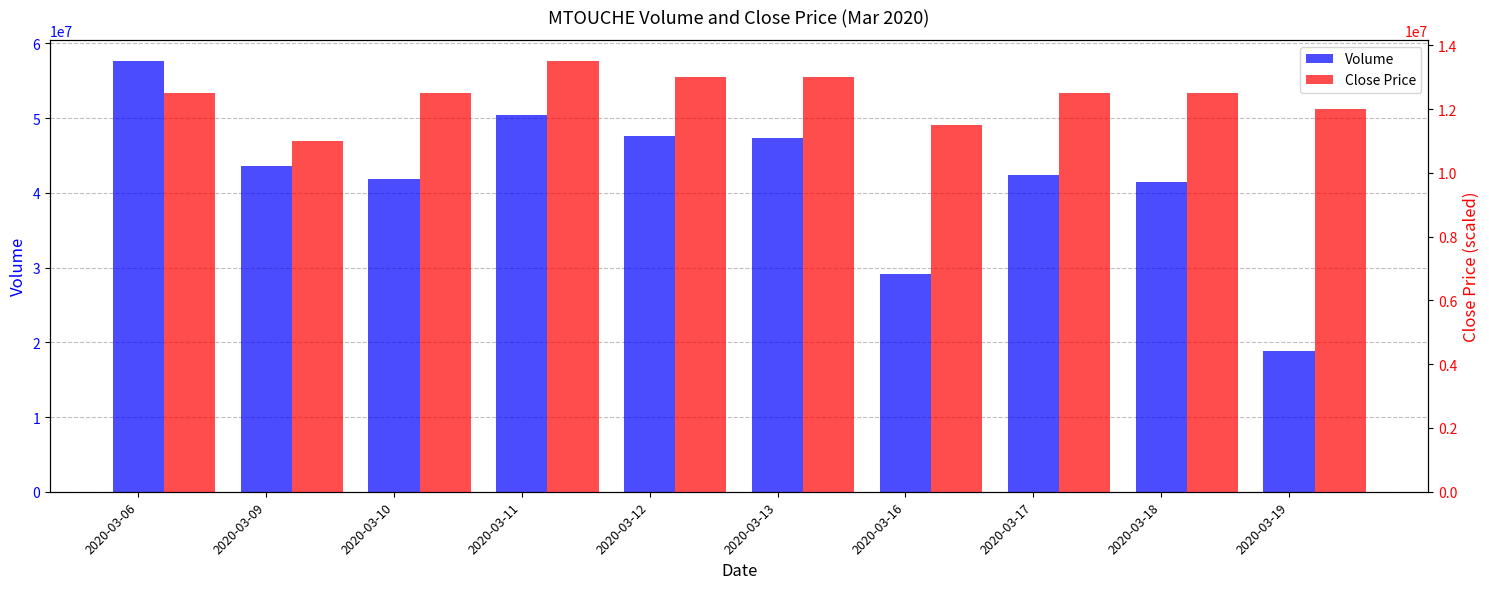

At which category is the sum across all series the highest?

2020-03-06